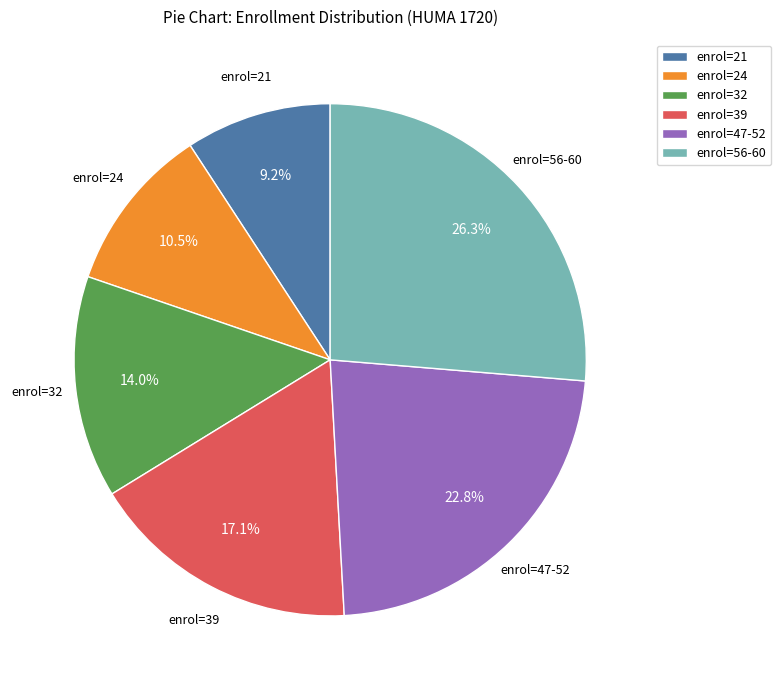

Which category has the smallest portion of the pie?

enrol=21